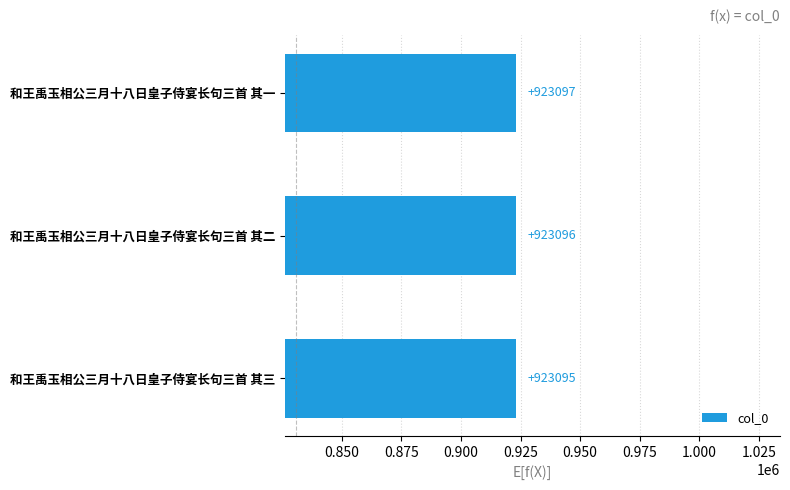

Are the bars horizontal?

Yes